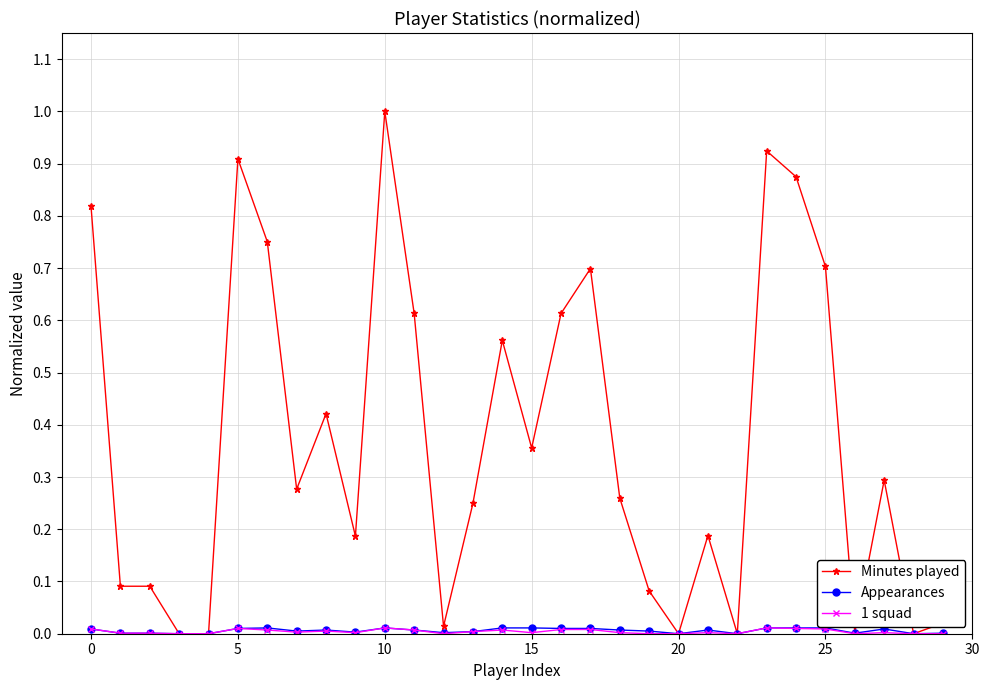

Count the number of data series in this chart.

3